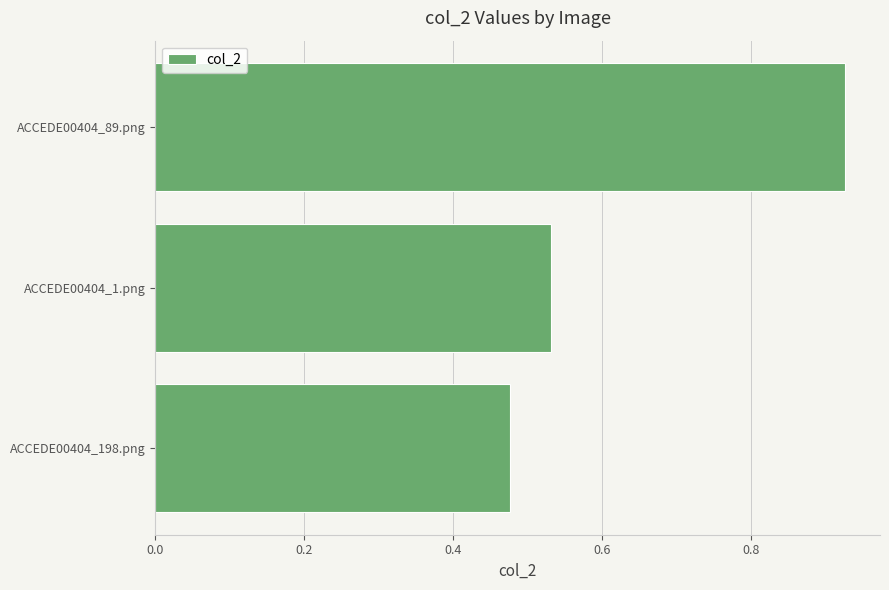

The value at ACCEDE00404_1.png is 0.2. True or false?

False